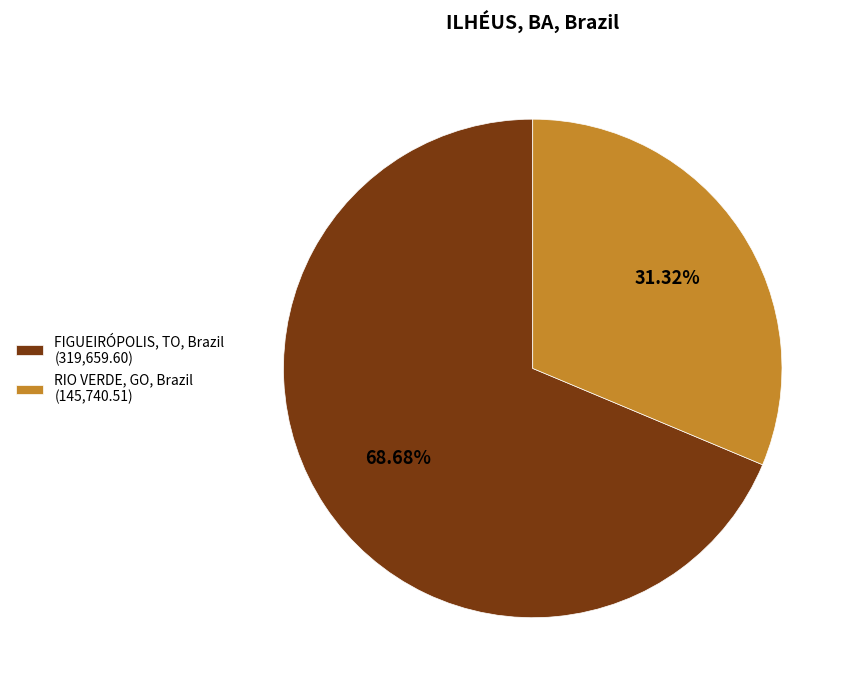

What is the smallest slice in the pie chart?

RIO VERDE, GO, Brazil (145,740.51)